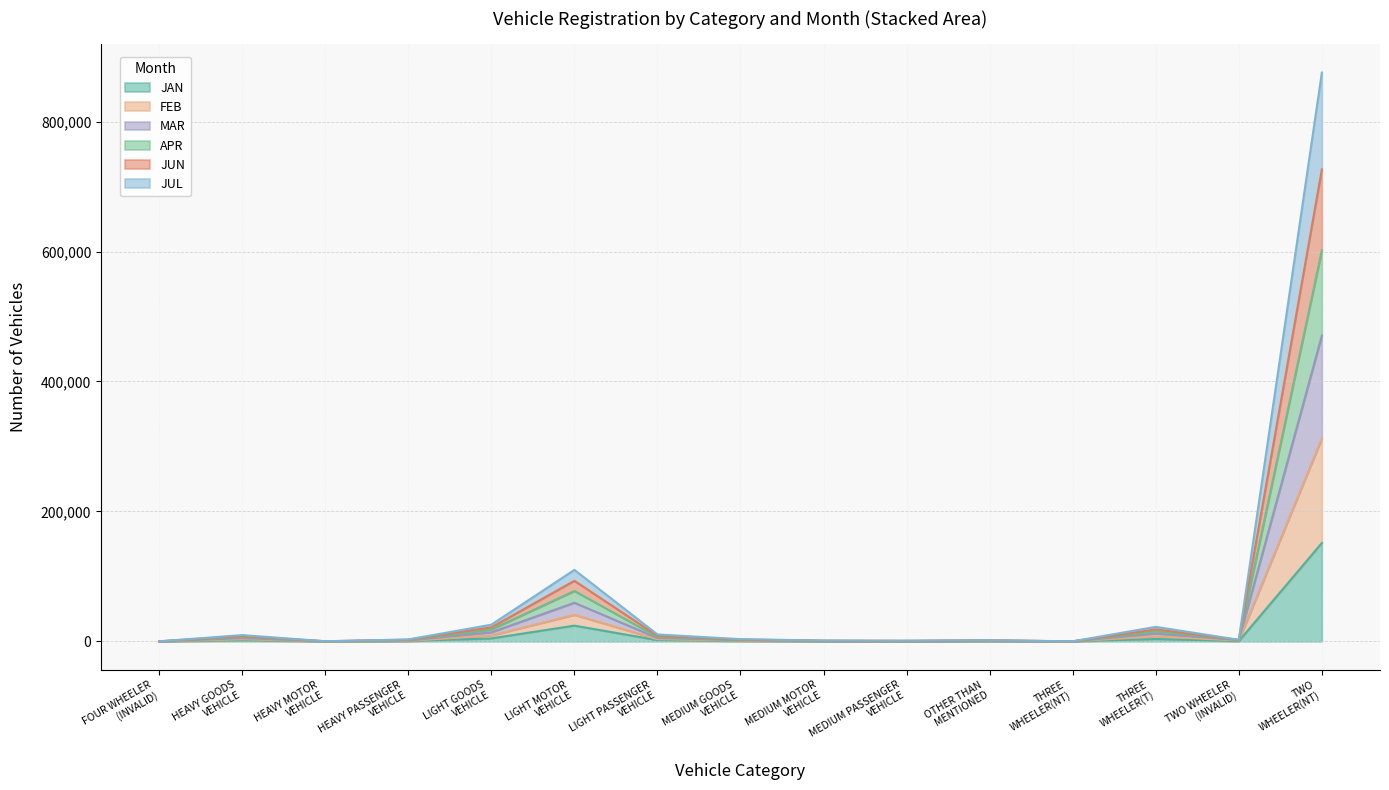

What is the highest value of the JAN series?

151440